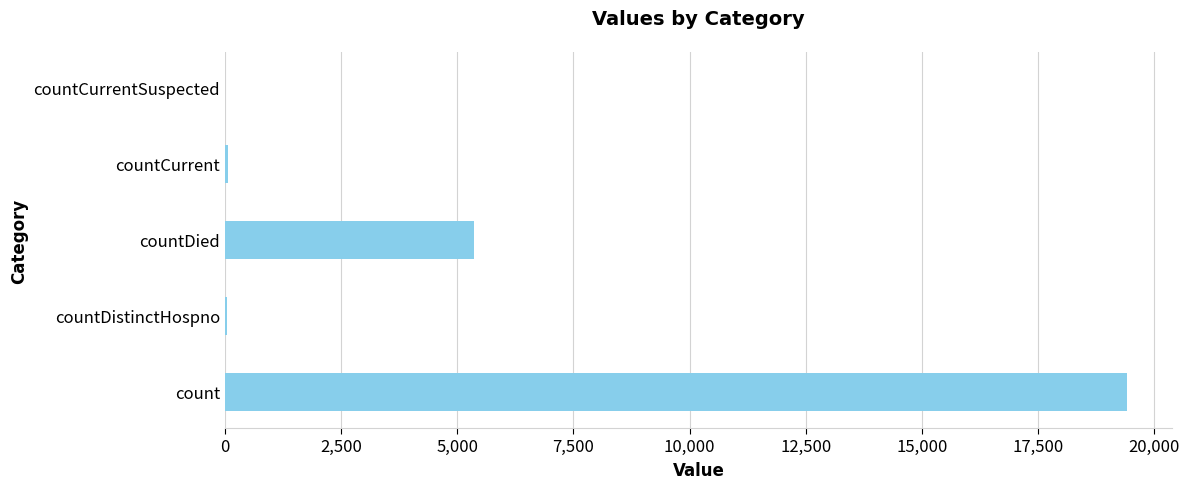

Between count and countDistinctHospno, which is larger?

count